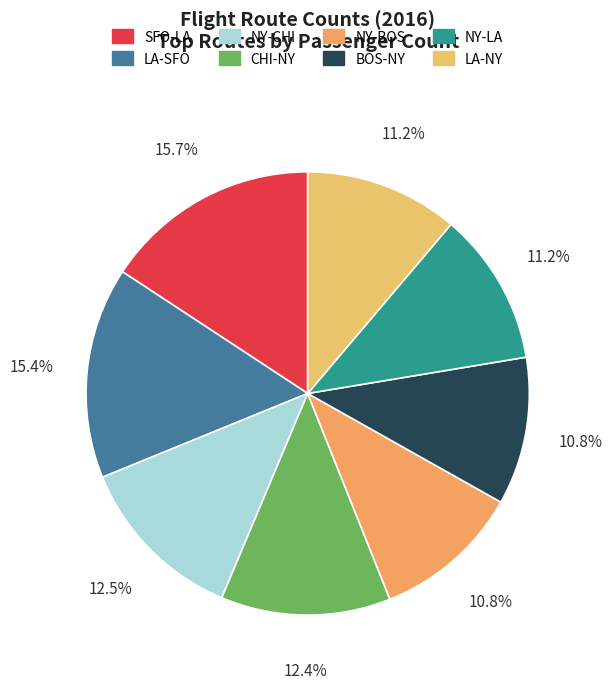

Is the sum of NY-CHI and SFO-LA greater than half?

No